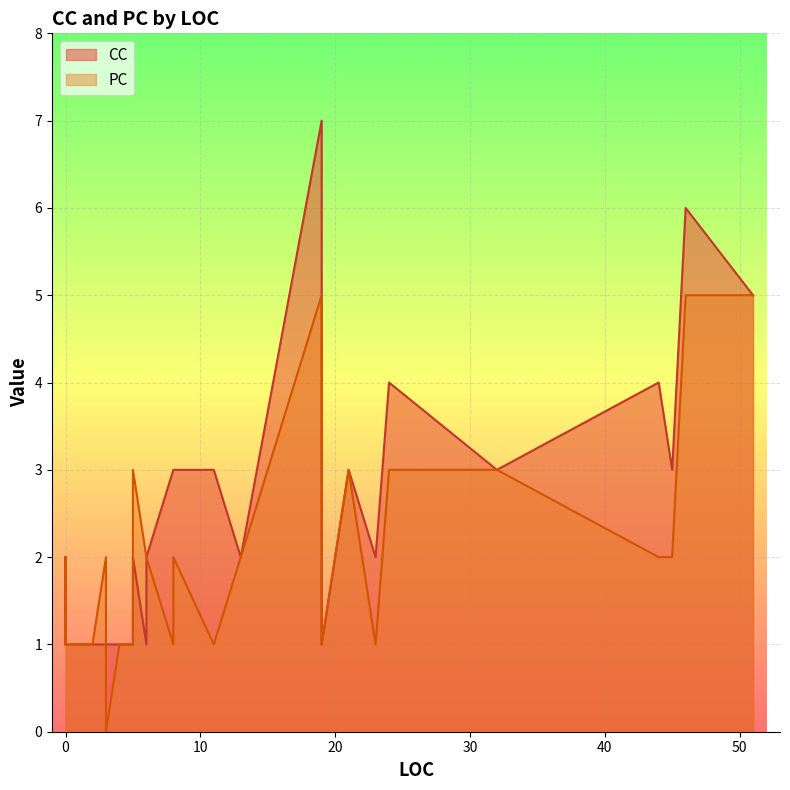

Is the value of CC at 7 greater than the value of PC at 22?

No